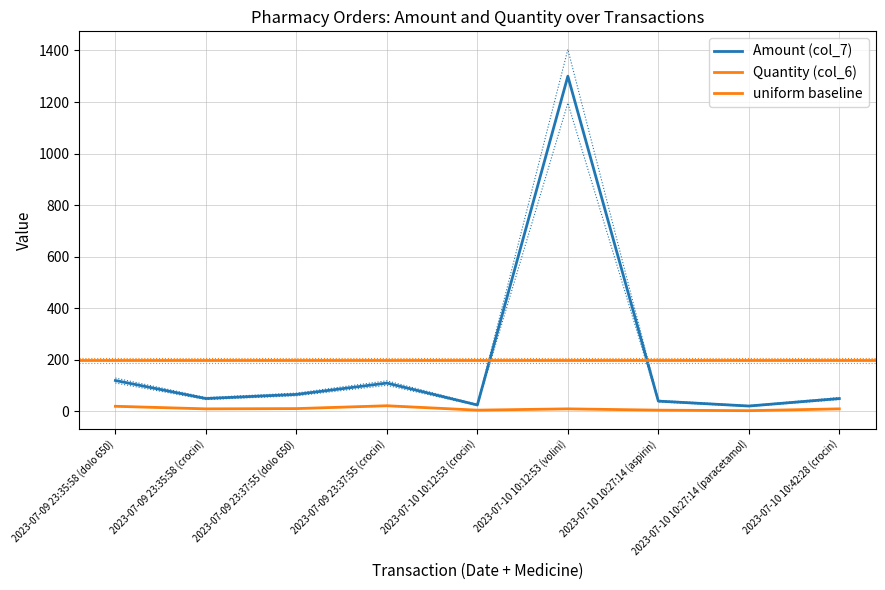

True or false: Quantity (col_6) and Amount (col_7) intersect in this chart.

False